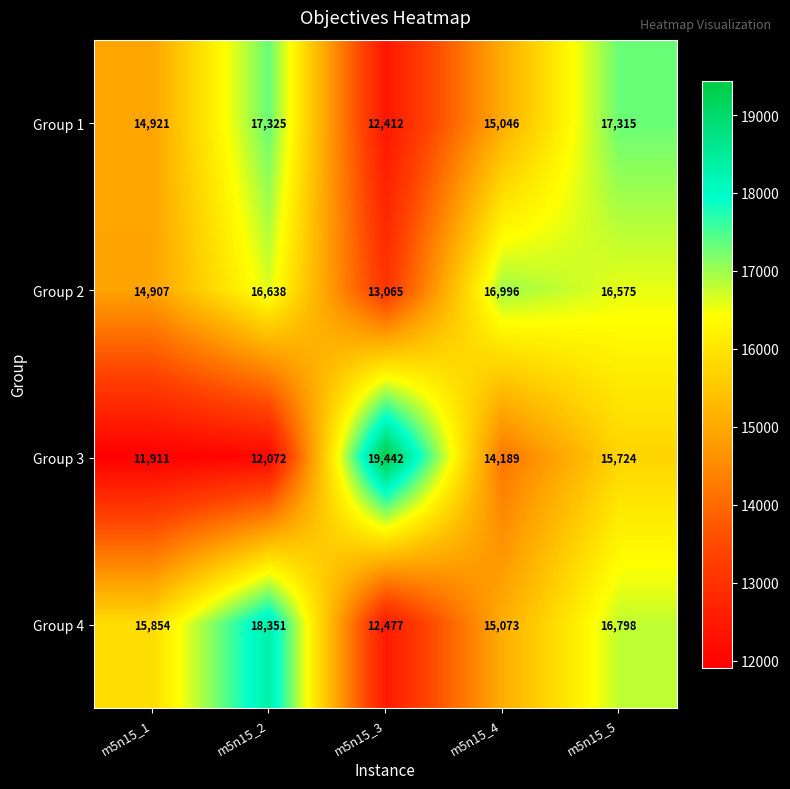

What is the lowest value of the Group 4 series?

12477